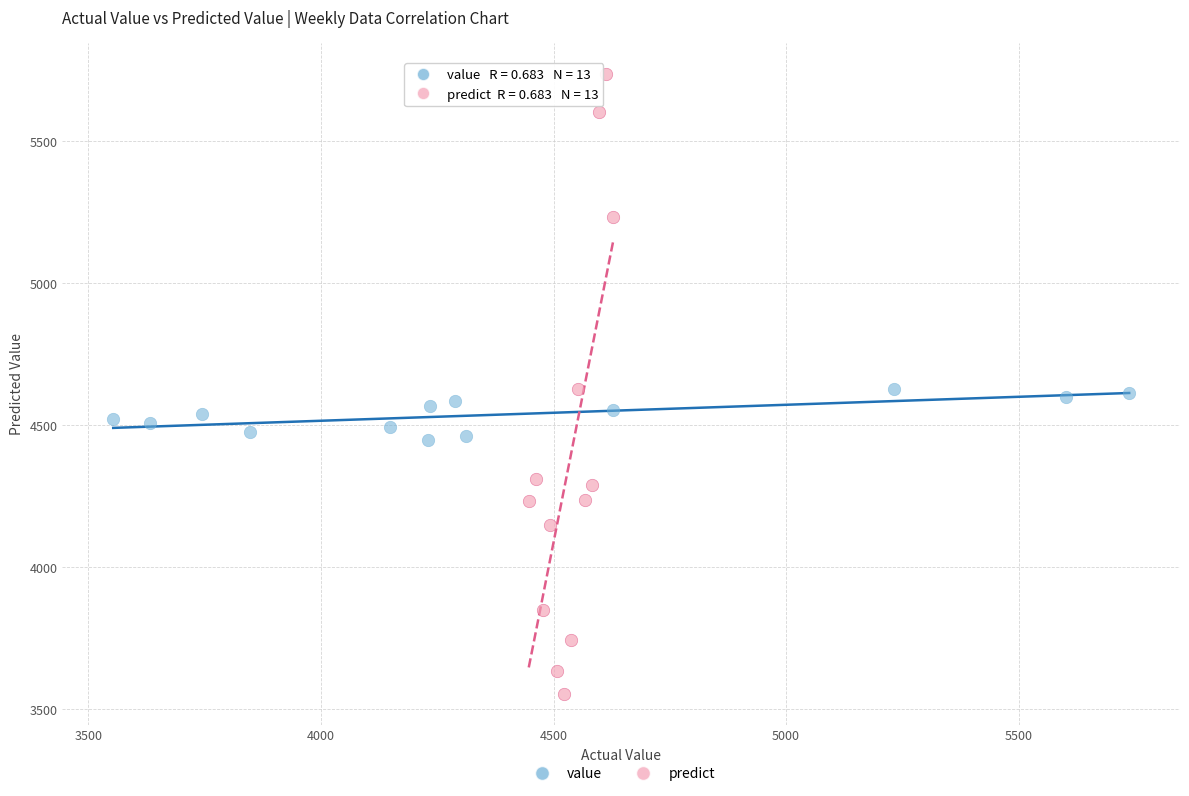

Which series has the largest Y range (max minus min)?

predict